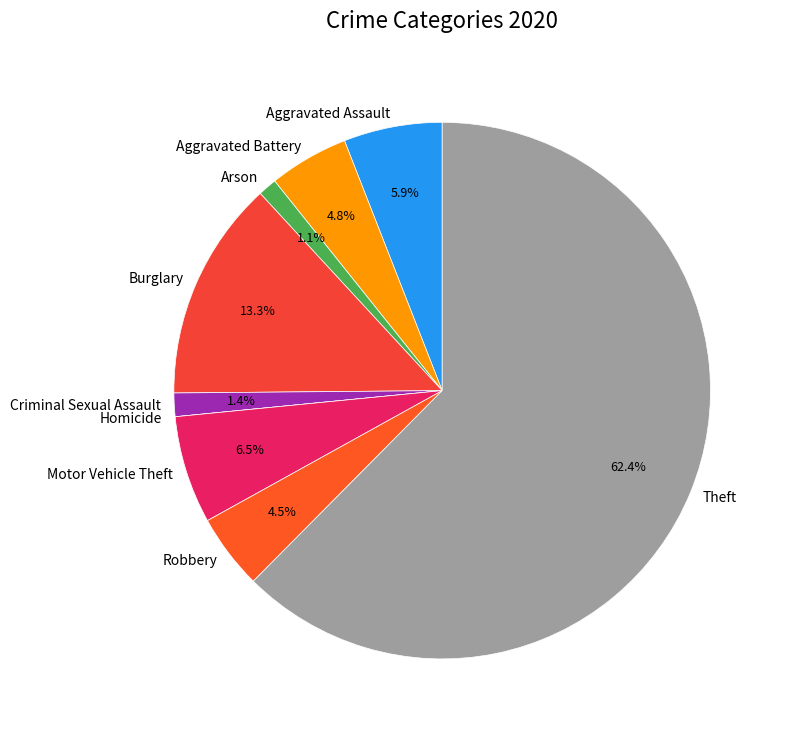

Is there a majority slice in this chart?

Yes